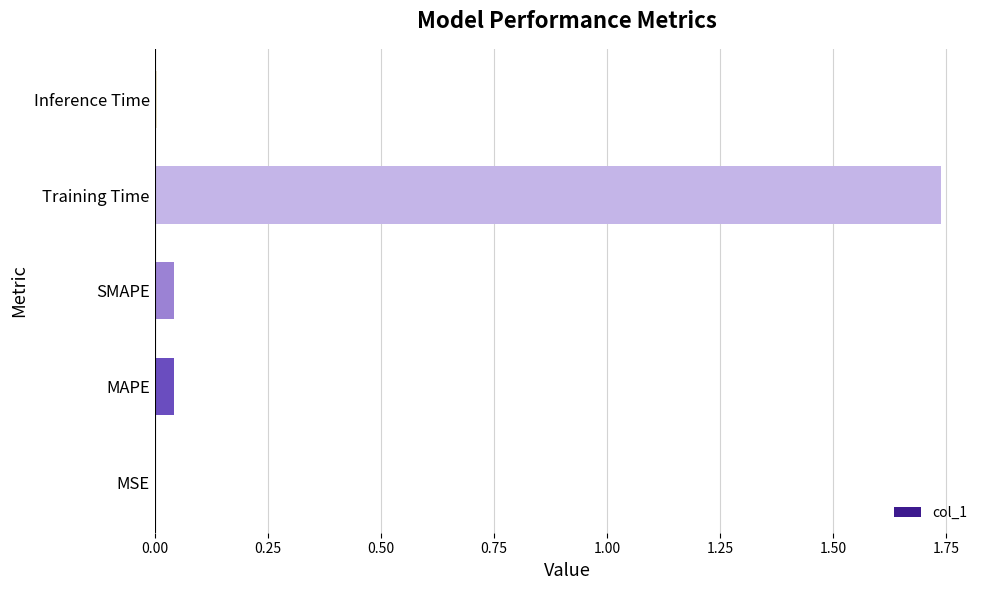

The value at MAPE is 0.0. True or false?

True